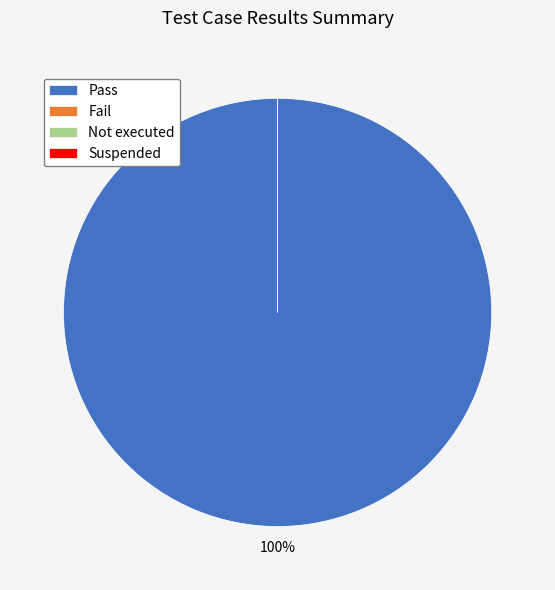

How many segments does this pie chart have?

4